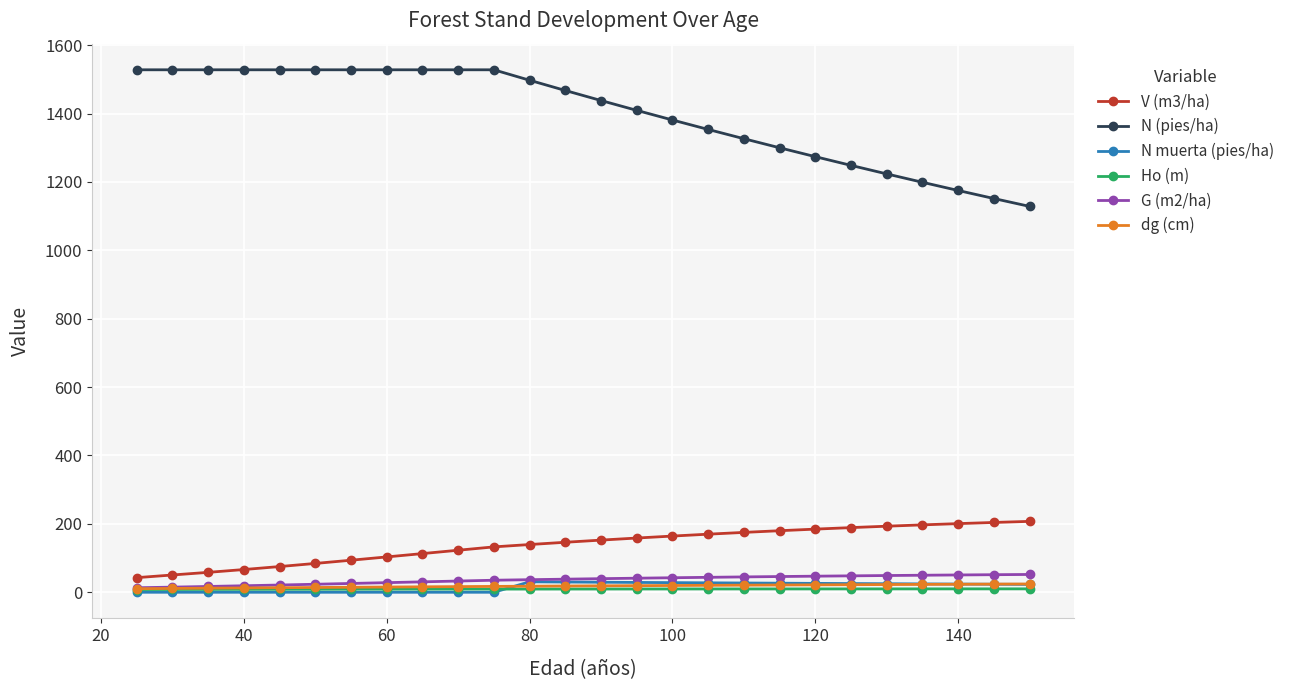

How many categories are shown in the chart?

26